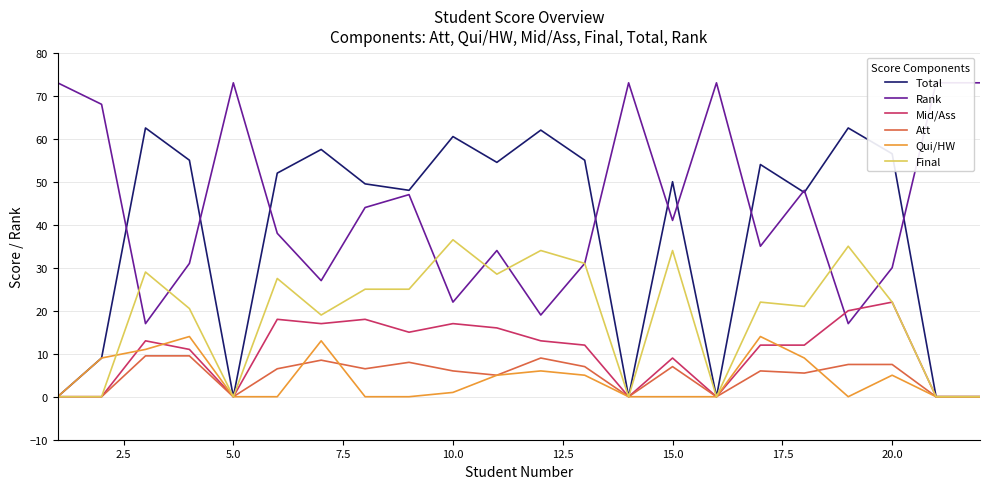

The value of Qui/HW at 5.0 is 6.2. True or false?

False